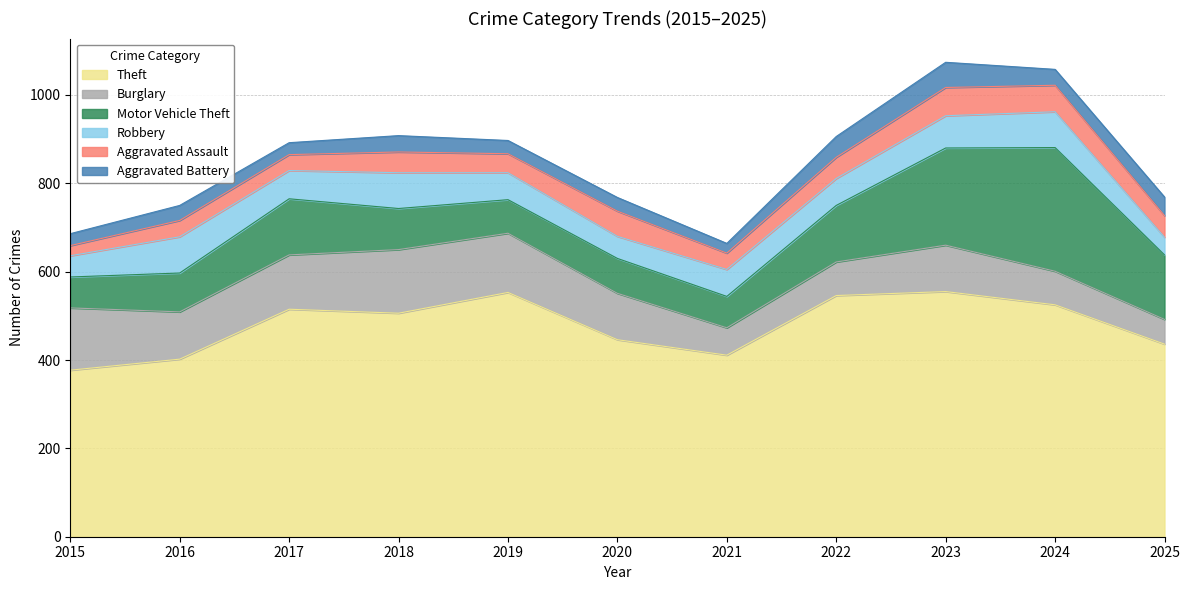

True or false: Aggravated Battery has a value of 46 at 2019.

False